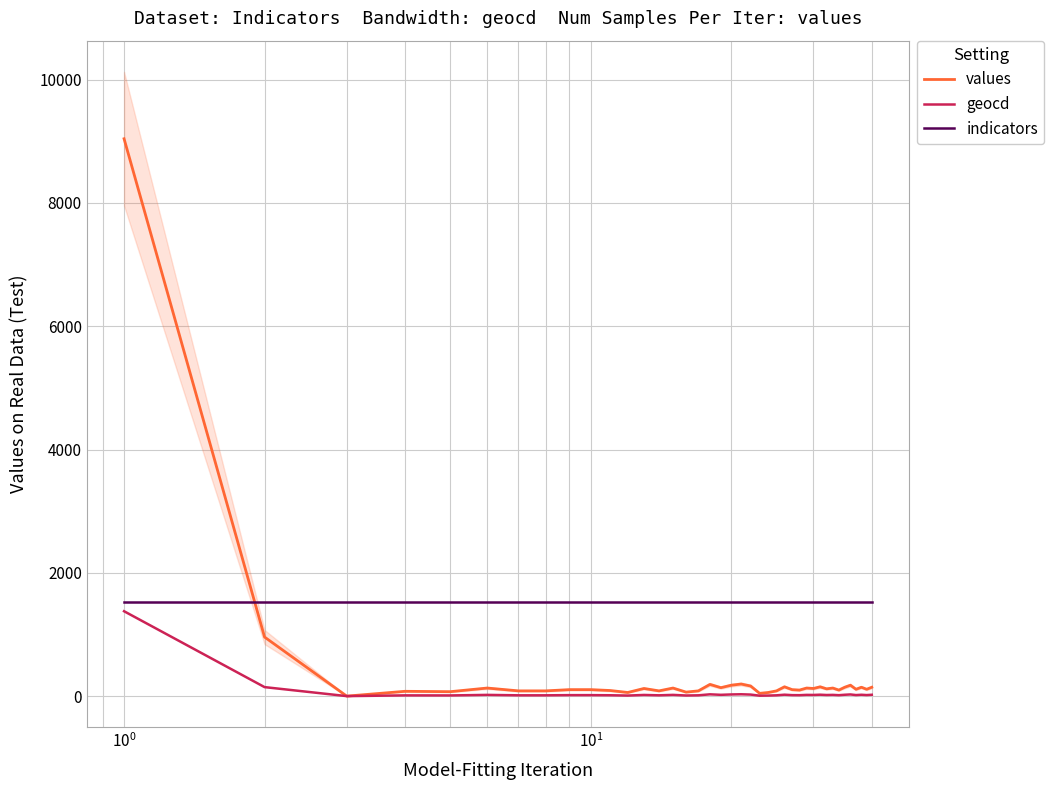

Rank the series by their average value, from lowest to highest.

geocd, values, indicators